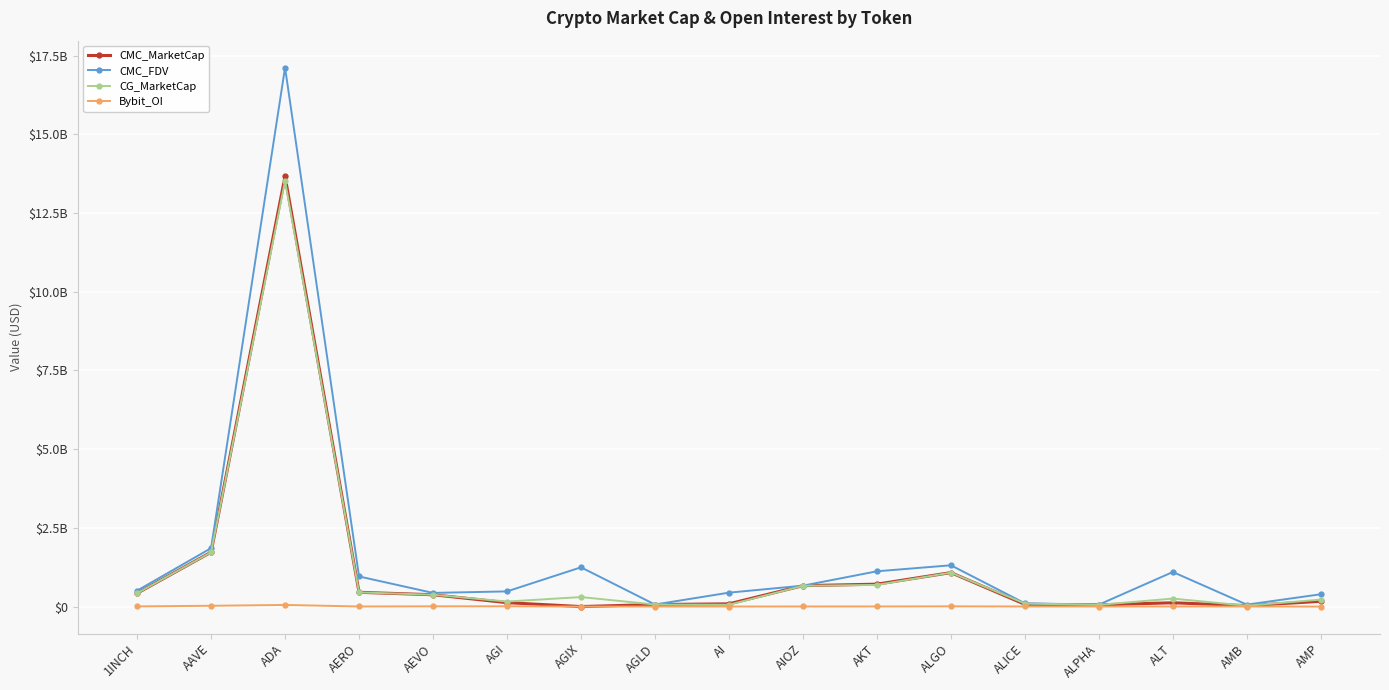

The CG_MarketCap series shows 301566615.0 at AGIX. True or false?

True